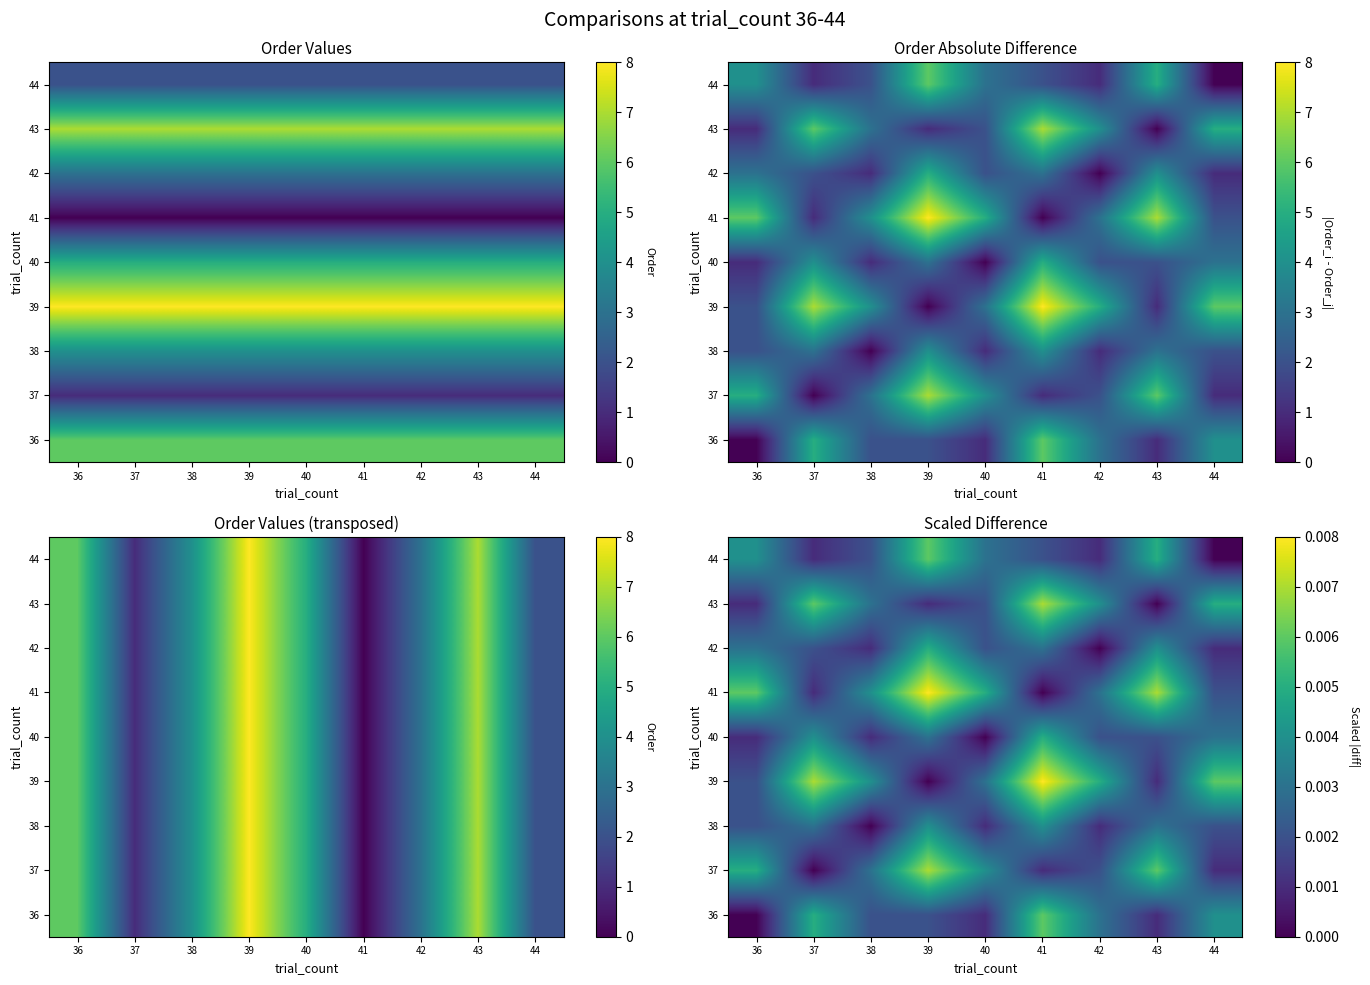

The value of 38 at 38 is 0.0. True or false?

False